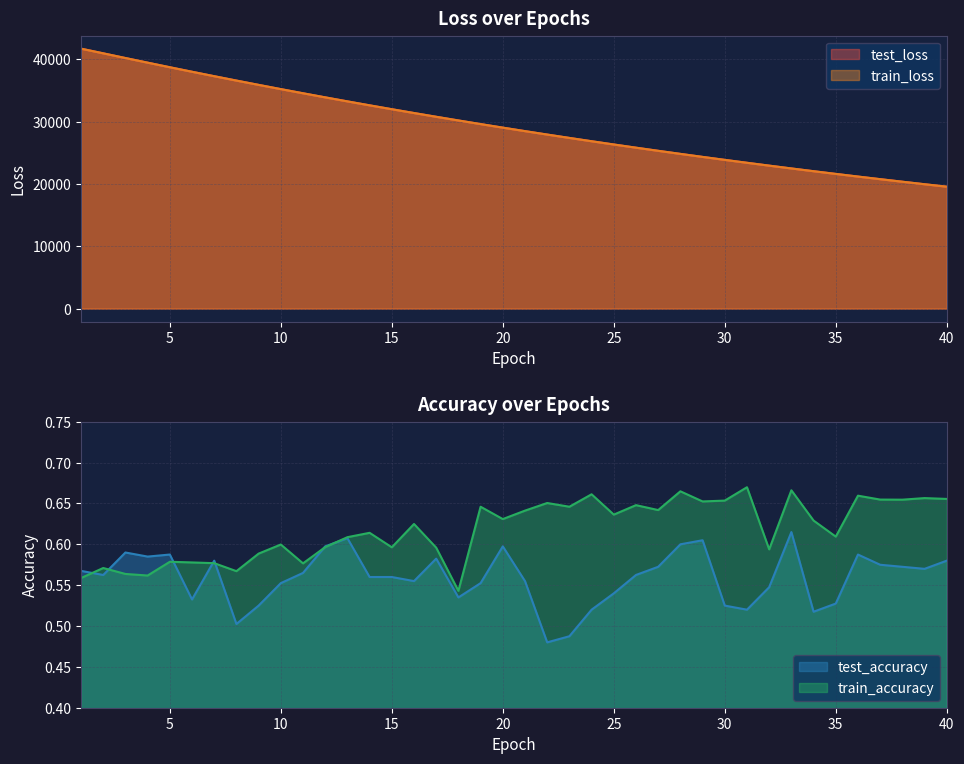

Which series has the largest range (max minus min)?

train_loss